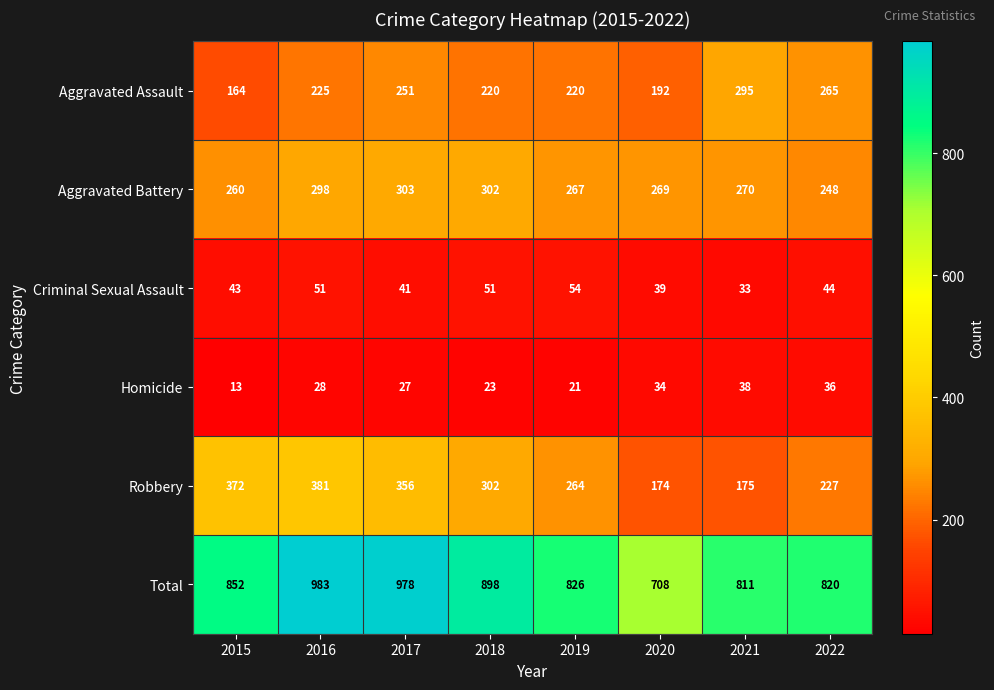

The Criminal Sexual Assault series shows 16 at 2016. True or false?

False